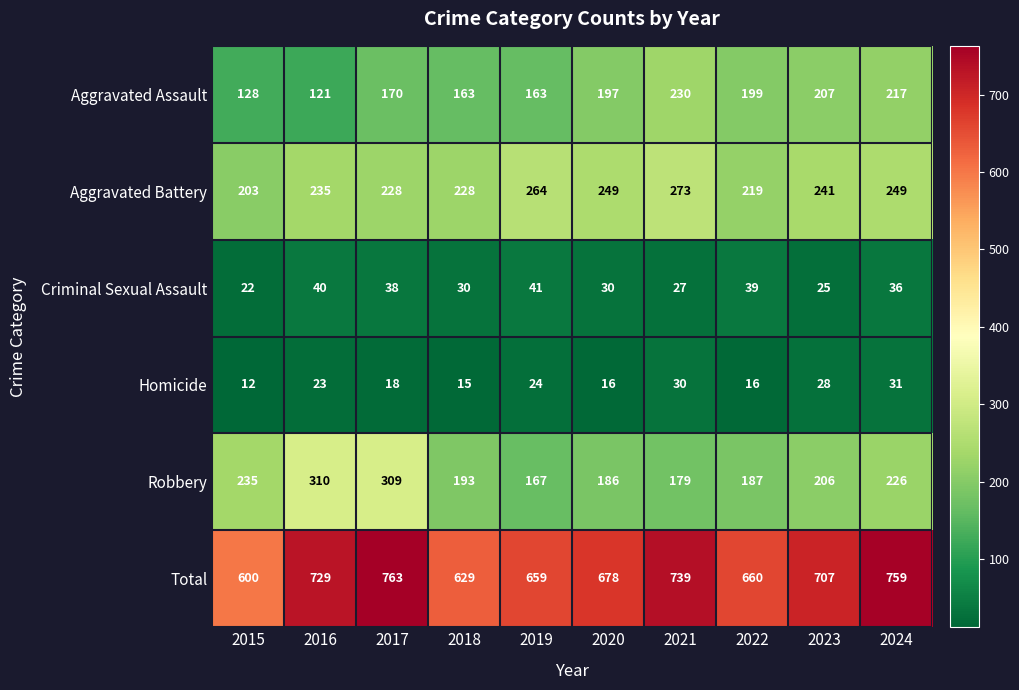

What is the sum of all Total values?

6923